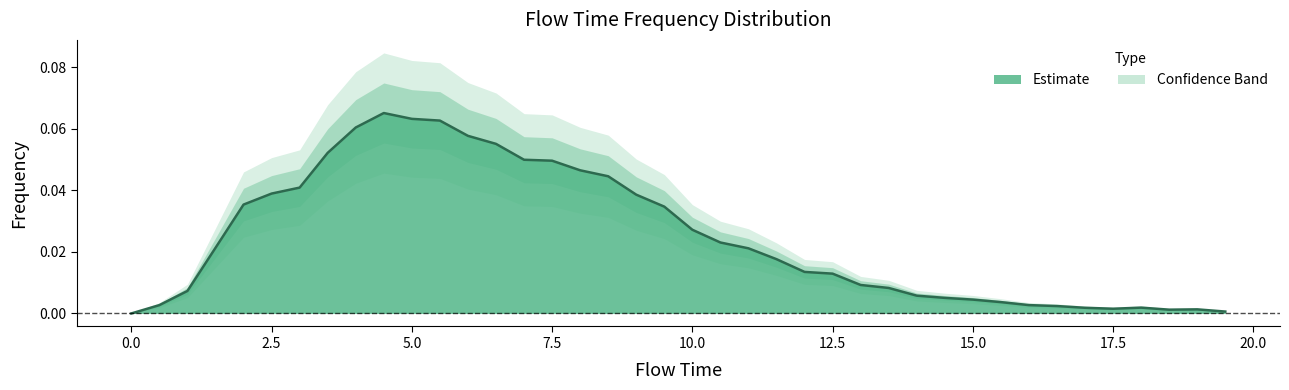

What is the greatest value displayed?

0.1